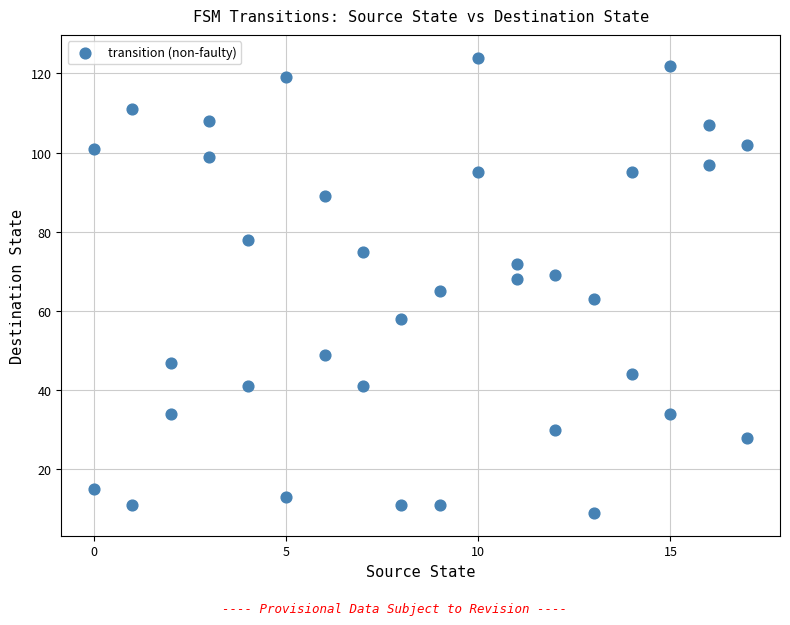

What is the range of Y values (max minus min)?

115